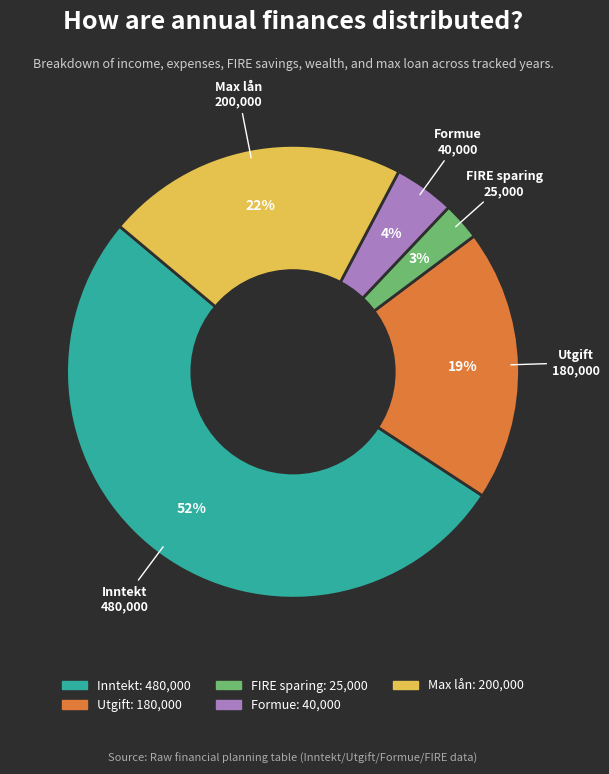

Is there a majority slice in this chart?

Yes